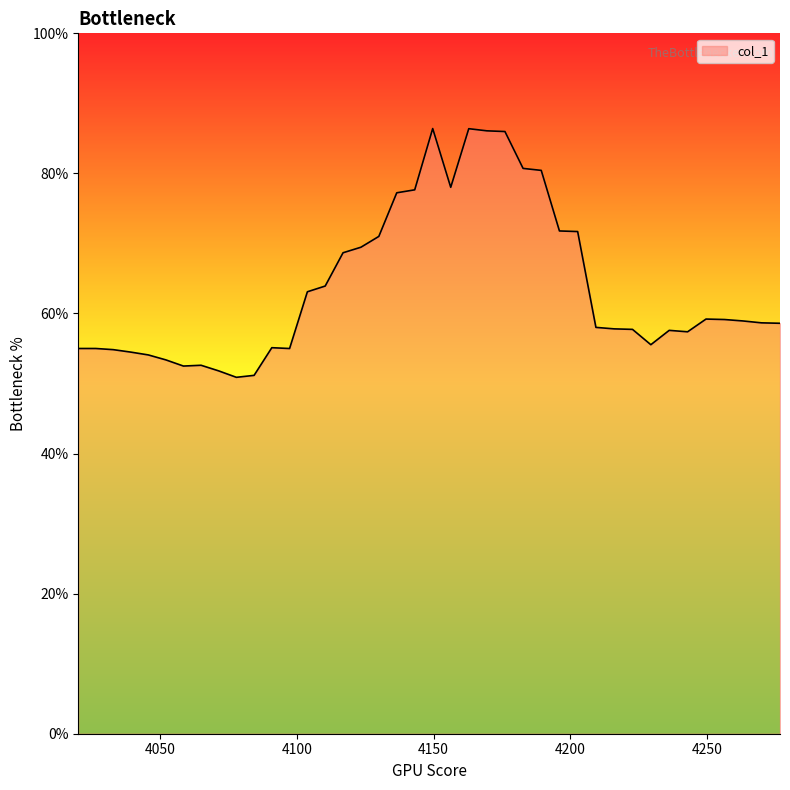

What is the greatest value displayed?

86.4